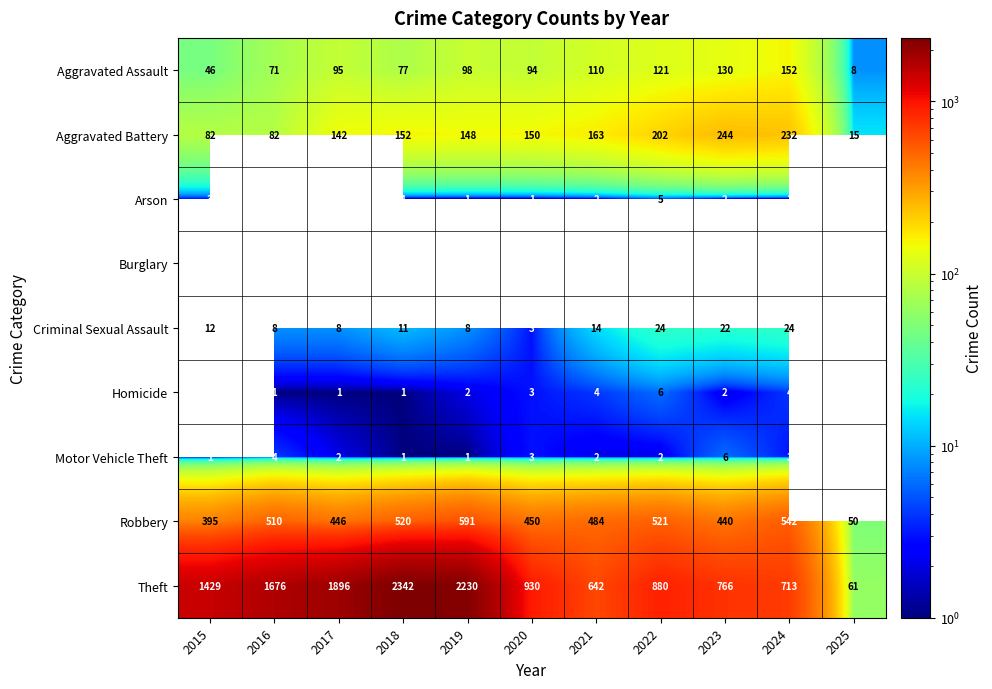

Is the value of Arson at 2018 greater than the value of Robbery at 2021?

No